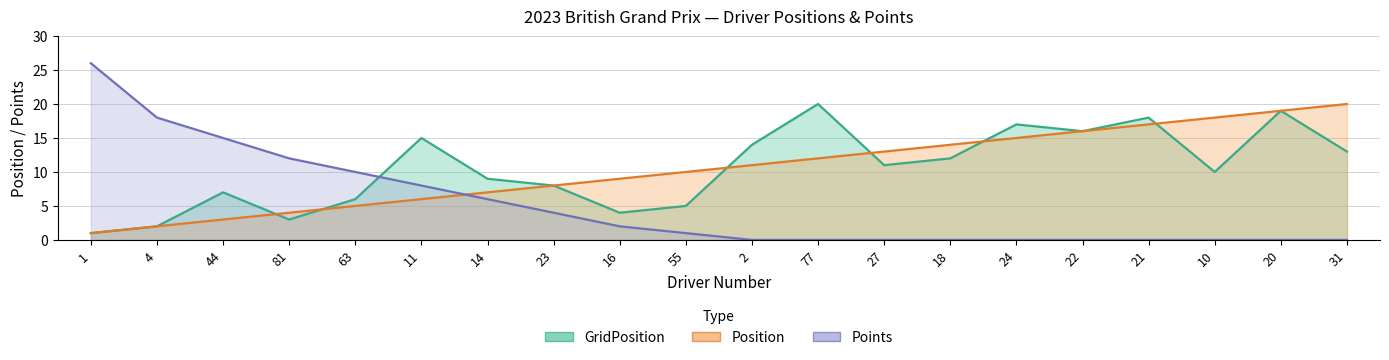

True or false: GridPosition and Position cross at least once.

True